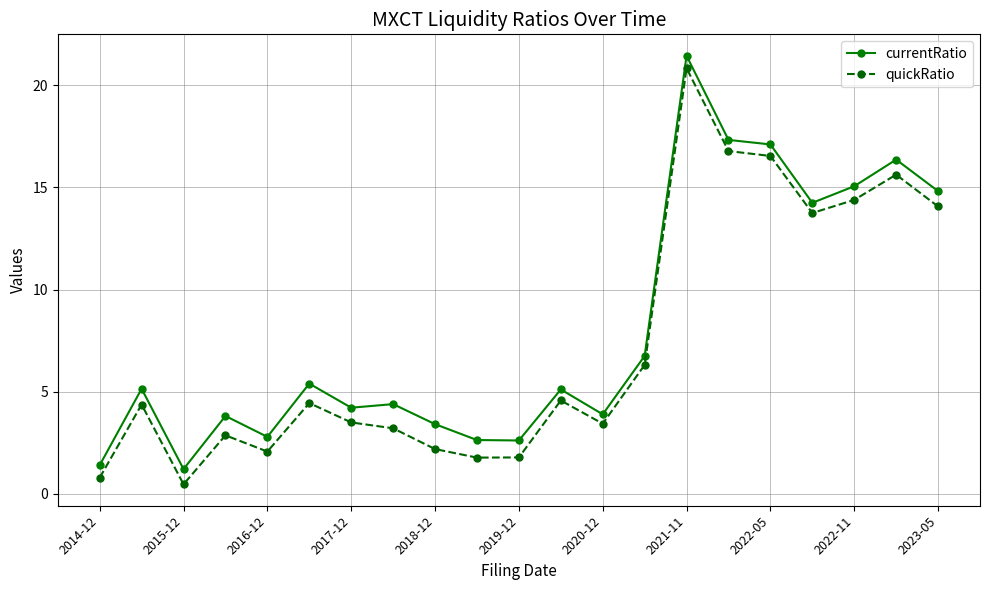

How many lines are shown in the chart?

2